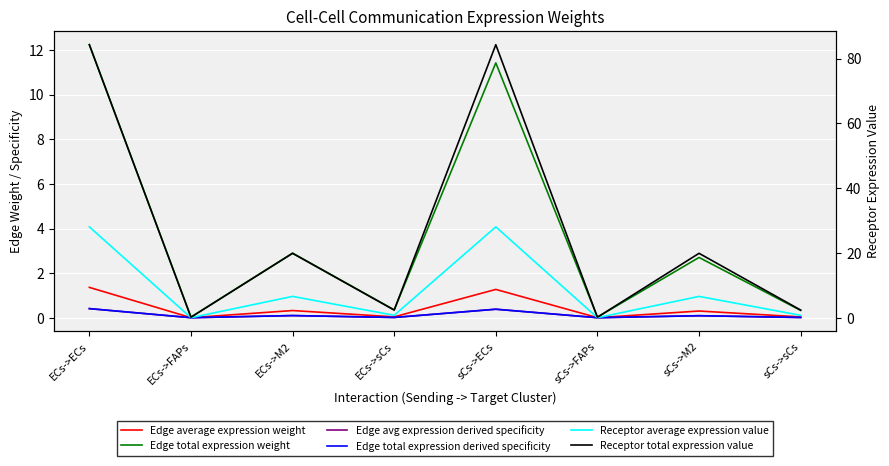

Reading left to right, list all the values displayed in this chart.

Edge average expression weight: ECs->ECs=1.4	ECs->FAPs=0.0	ECs->M2=0.3	ECs->sCs=0.0	sCs->ECs=1.3	sCs->FAPs=0.0	sCs->M2=0.3	sCs->sCs=0.0
Edge total expression weight: ECs->ECs=12.2	ECs->FAPs=0.0	ECs->M2=2.9	ECs->sCs=0.4	sCs->ECs=11.4	sCs->FAPs=0.0	sCs->M2=2.7	sCs->sCs=0.3
Edge avg expression derived specificity: ECs->ECs=0.4	ECs->FAPs=0.0	ECs->M2=0.1	ECs->sCs=0.0	sCs->ECs=0.4	sCs->FAPs=0.0	sCs->M2=0.1	sCs->sCs=0.0
Edge total expression derived specificity: ECs->ECs=0.4	ECs->FAPs=0.0	ECs->M2=0.1	ECs->sCs=0.0	sCs->ECs=0.4	sCs->FAPs=0.0	sCs->M2=0.1	sCs->sCs=0.0
Receptor average expression value: ECs->ECs=28.1	ECs->FAPs=0.1	ECs->M2=6.6	ECs->sCs=0.8	sCs->ECs=28.1	sCs->FAPs=0.1	sCs->M2=6.6	sCs->sCs=0.8
Receptor total expression value: ECs->ECs=84.3	ECs->FAPs=0.2	ECs->M2=19.9	ECs->sCs=2.4	sCs->ECs=84.3	sCs->FAPs=0.2	sCs->M2=19.9	sCs->sCs=2.4